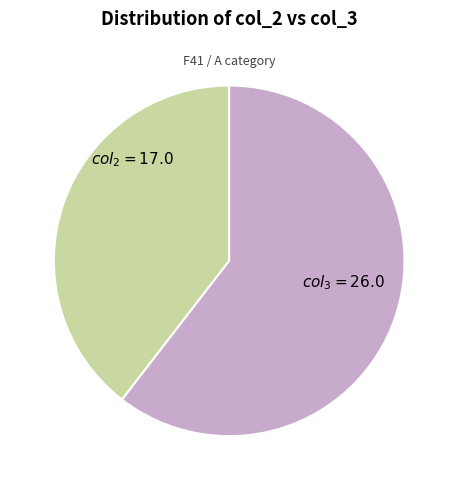

Does any single category account for the majority?

Yes